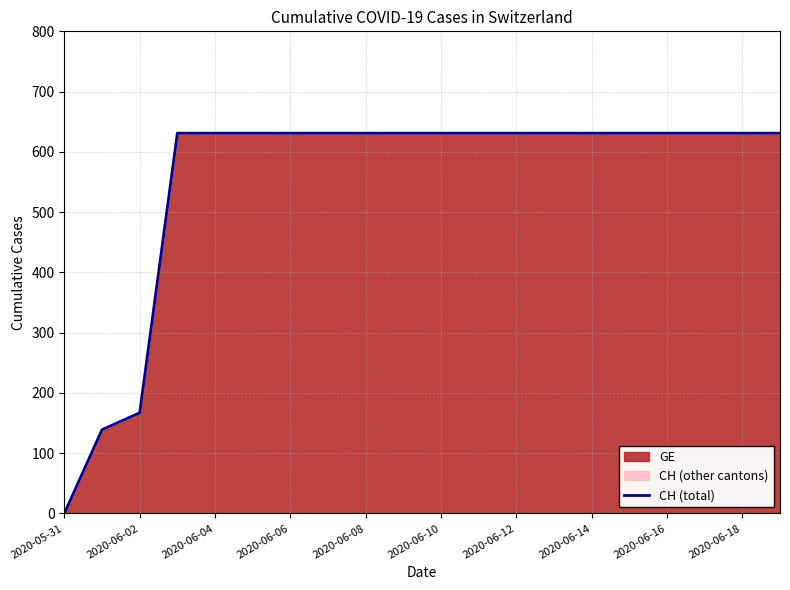

Does the chart have visible grid lines?

Yes